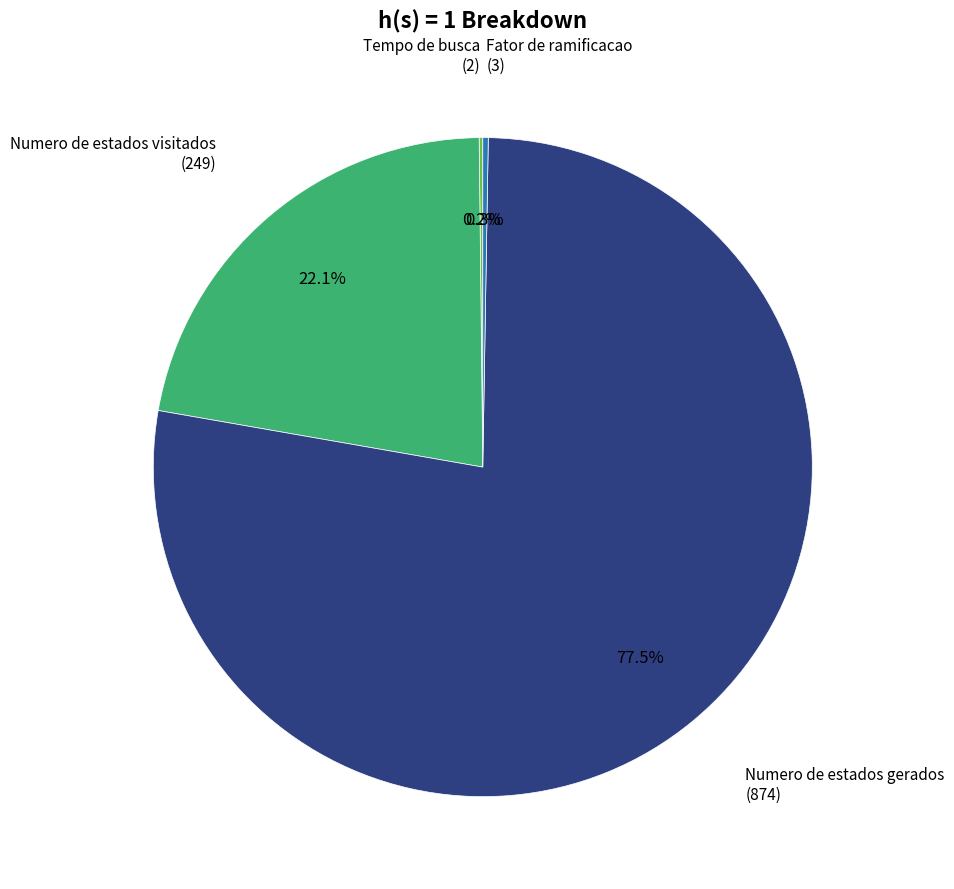

Is there any slice that represents more than half of the pie?

Yes